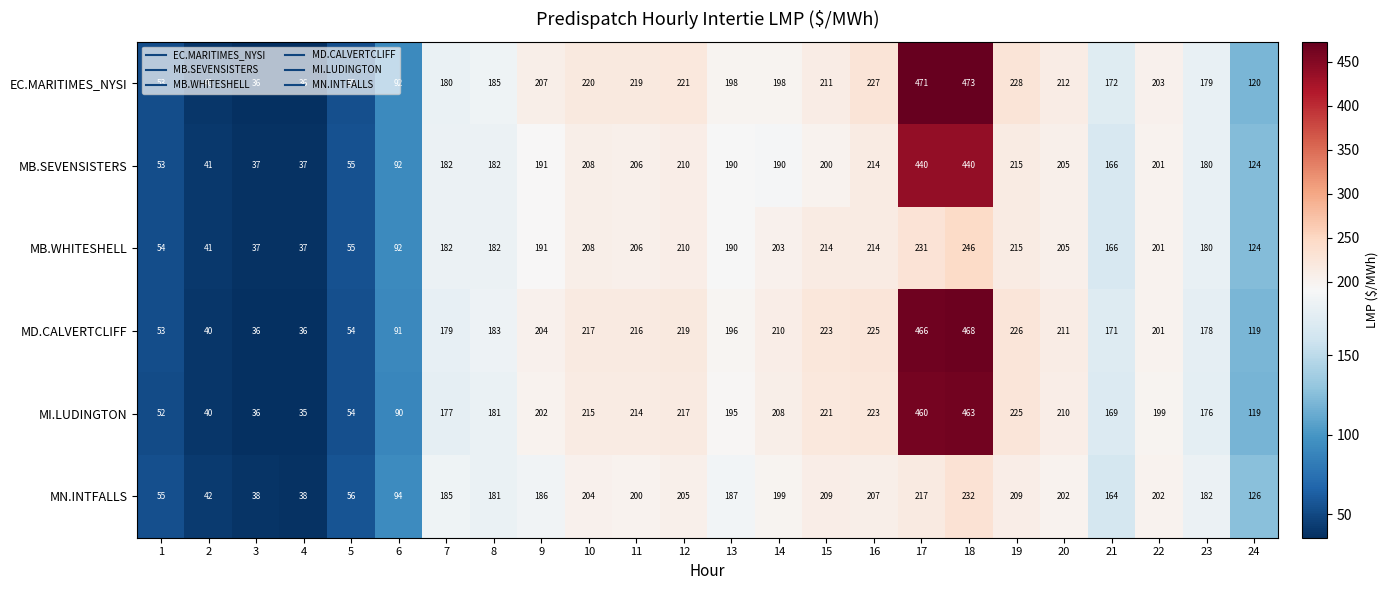

What is the average value of the MD.CALVERTCLIFF series?

184